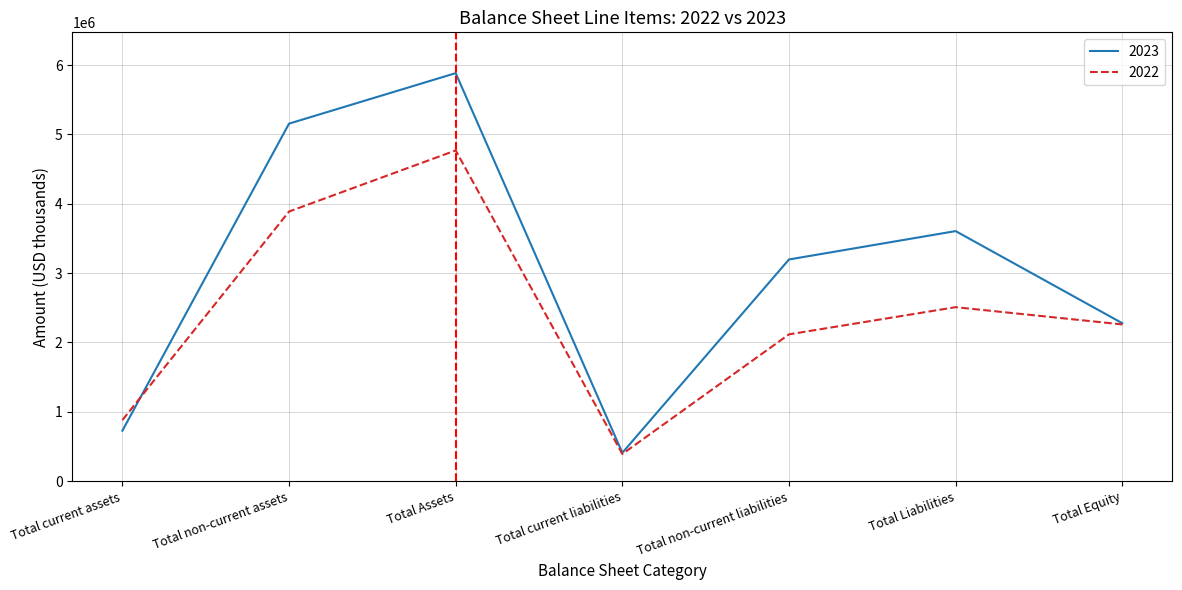

List the labels in order of 2023 value, largest first.

Total Assets, Total non-current assets, Total Liabilities, Total non-current liabilities, Total Equity, Total current assets, Total current liabilities